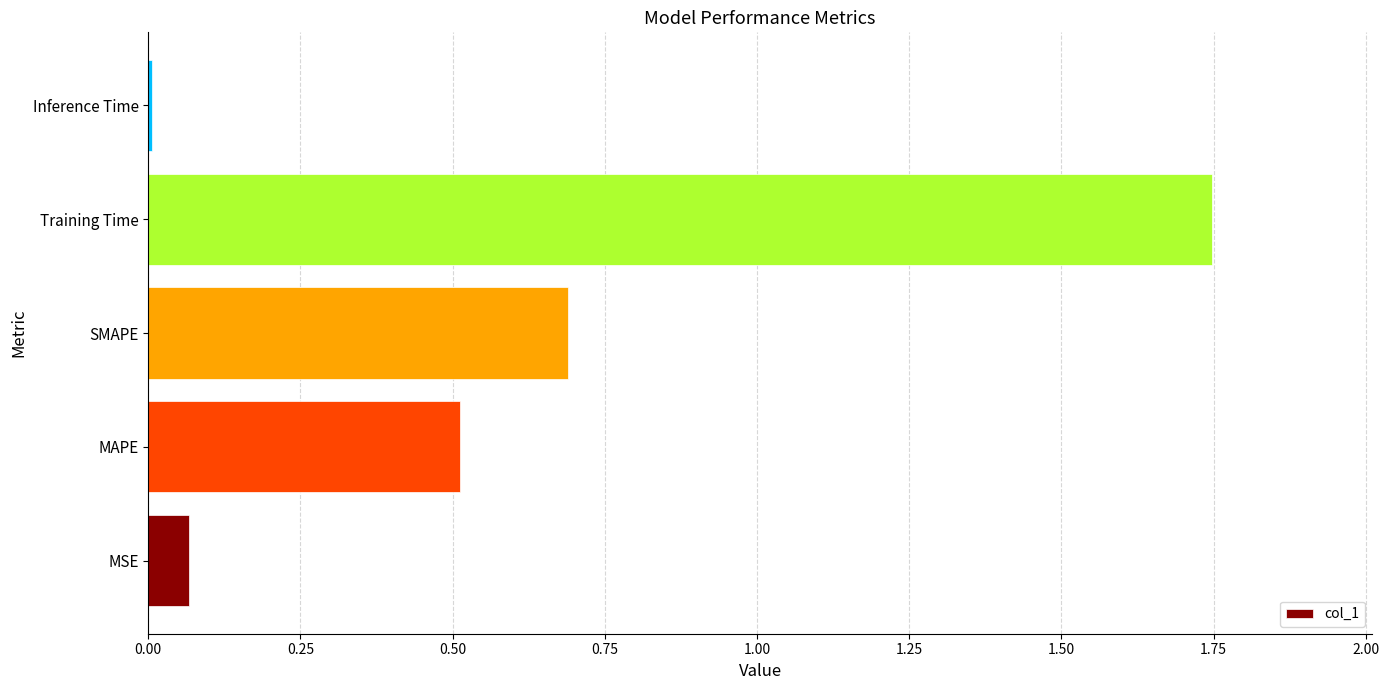

What is the sum of the values at MSE and SMAPE?

0.8